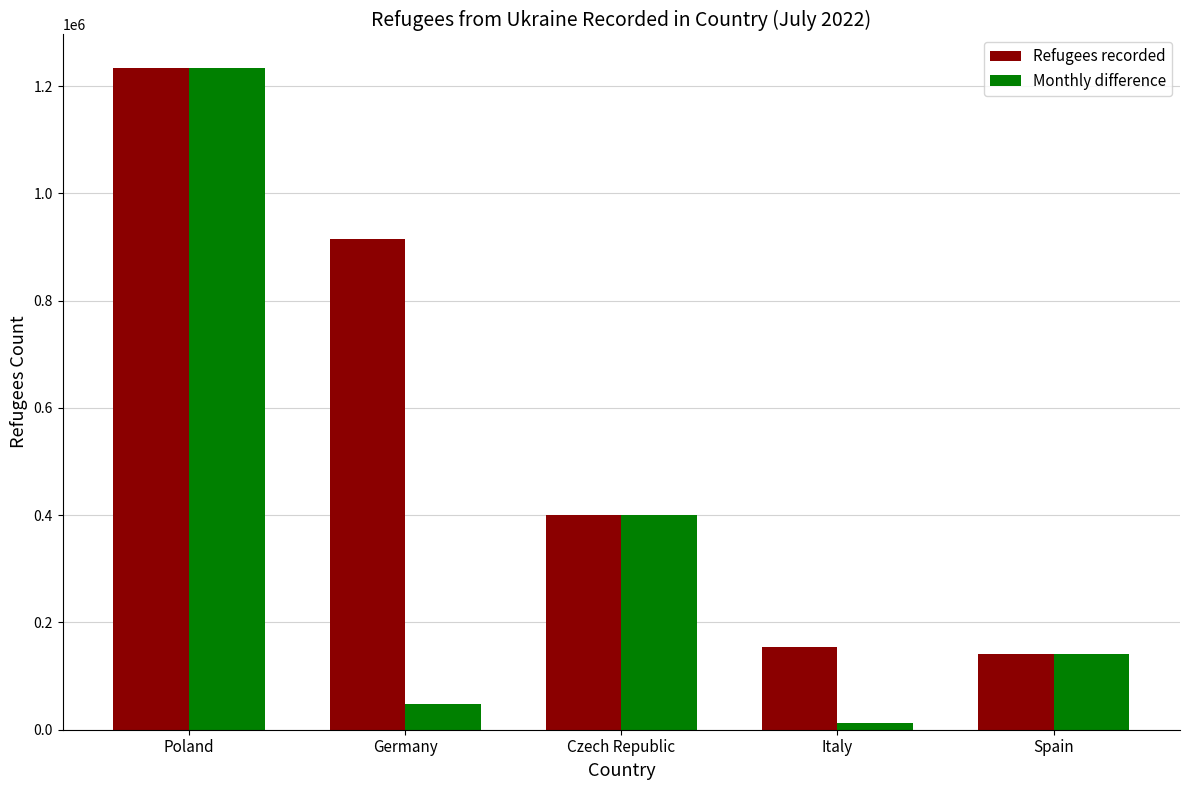

At which category is the sum across all series the highest?

Poland